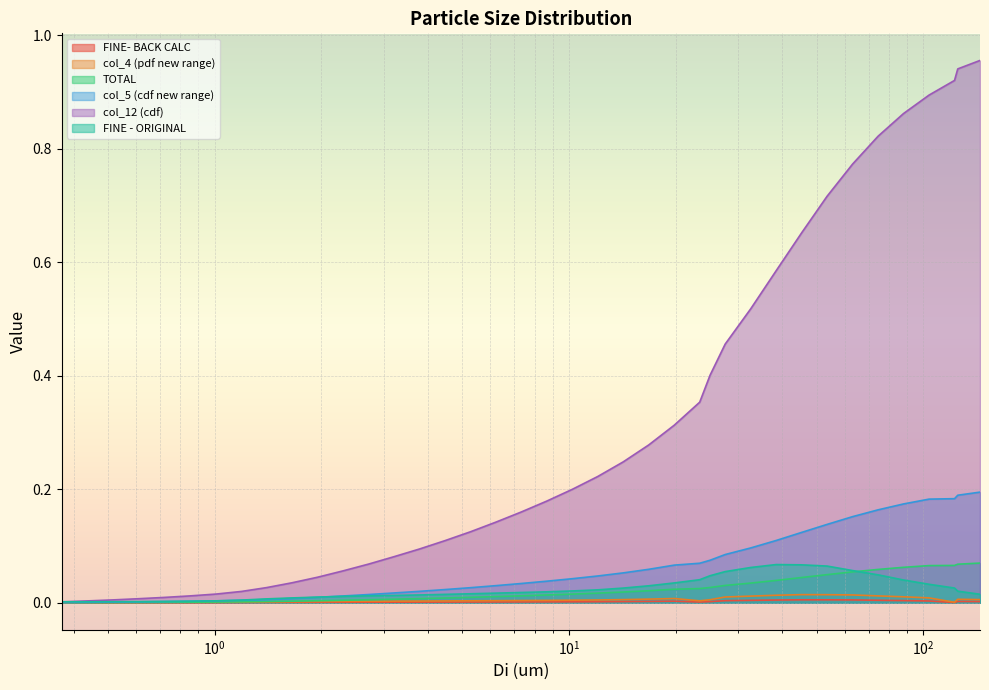

Reading left to right, extract all data points from this chart.

FINE- BACK CALC: 0.0	0.0	0.0	0.0	0.0	0.0	0.0	0.0	0.0	0.0	0.0	0.0	0.0	0.0	0.0	0.0	0.0	0.0	0.0	0.0	0.0	0.0	0.0	0.0	0.0	0.0	0.0	0.0	0.0	0.0	0.0	0.0	0.0	0.0	0.0	0.0	0.0	0.0	0.0
col_4 (pdf new range): 0.0	0.0	0.0	0.0	0.0	0.0	0.0	0.0	0.0	0.0	0.0	0.0	0.0	0.0	0.0	0.0	0.0	0.0	0.0	0.0	0.0	0.0	0.0	0.0	0.0	0.0	0.0	0.0	0.0	0.0	0.0	0.0	0.0	0.0	0.0	0.0	0.0	0.0	0.0
TOTAL: 0.0	0.0	0.0	0.0	0.0	0.0	0.0	0.0	0.0	0.0	0.0	0.0	0.0	0.0	0.0	0.0	0.0	0.0	0.0	0.0	0.0	0.0	0.0	0.0	0.0	0.0	0.0	0.0	0.0	0.0	0.0	0.0	0.1	0.1	0.1	0.1	0.1	0.1	0.1
col_5 (cdf new range): 0.0	0.0	0.0	0.0	0.0	0.0	0.0	0.0	0.0	0.0	0.0	0.0	0.0	0.0	0.0	0.0	0.0	0.0	0.0	0.0	0.0	0.0	0.1	0.1	0.1	0.1	0.1	0.1	0.1	0.1	0.1	0.1	0.2	0.2	0.2	0.2	0.2	0.2	0.2
col_12 (cdf): 0.0	0.0	0.0	0.0	0.0	0.0	0.0	0.0	0.0	0.0	0.0	0.1	0.1	0.1	0.1	0.1	0.1	0.1	0.2	0.2	0.2	0.2	0.2	0.3	0.3	0.4	0.4	0.5	0.5	0.6	0.7	0.7	0.8	0.8	0.9	0.9	0.9	0.9	1.0
FINE - ORIGINAL: 0.0	0.0	0.0	0.0	0.0	0.0	0.0	0.0	0.0	0.0	0.0	0.0	0.0	0.0	0.0	0.0	0.0	0.0	0.0	0.0	0.0	0.0	0.0	0.0	0.0	0.0	0.0	0.1	0.1	0.1	0.1	0.1	0.1	0.0	0.0	0.0	0.0	0.0	0.0